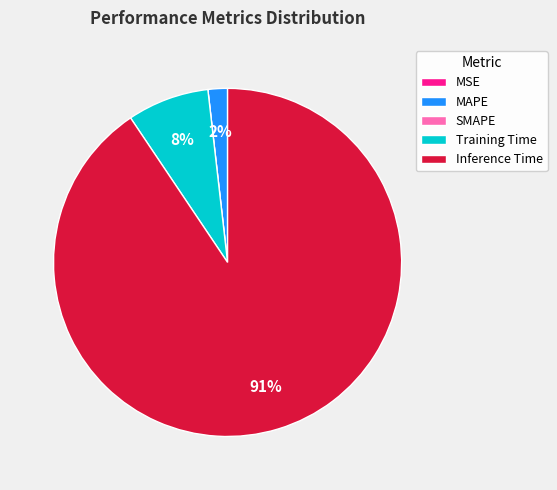

Combined, do Training Time and MAPE account for over 50%?

No